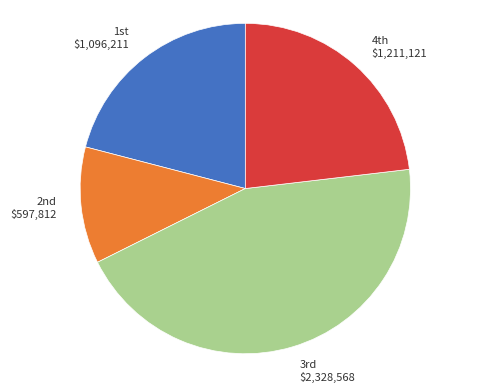

Is there a majority slice in this chart?

No